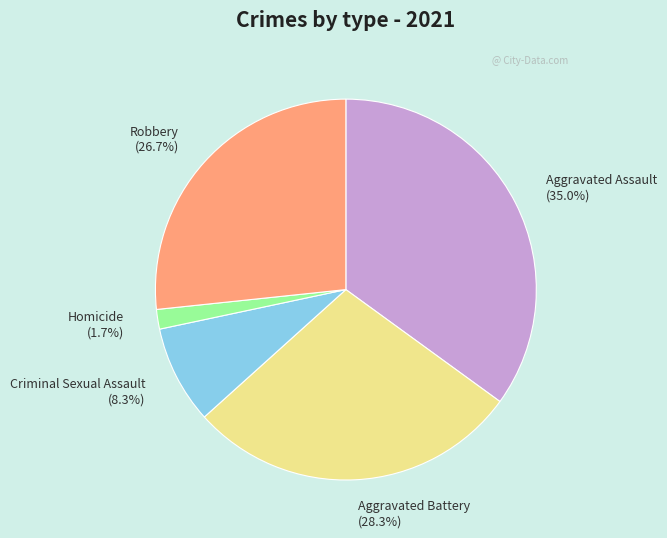

What is the largest slice in the pie chart?

Aggravated Assault